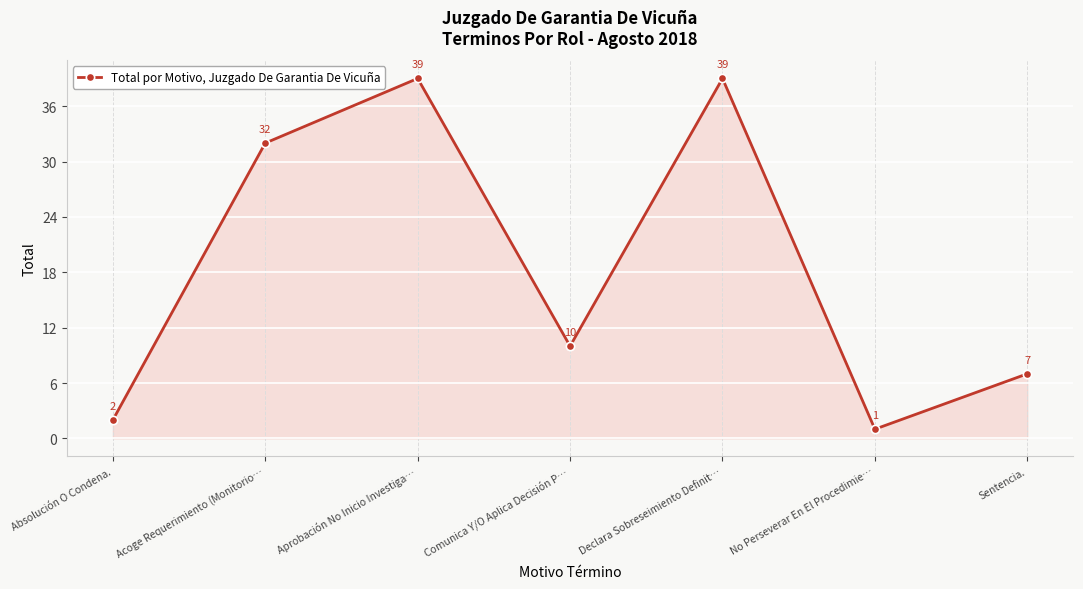

Which category has the lowest value across all series?

No Perseverar En El Procedimie…